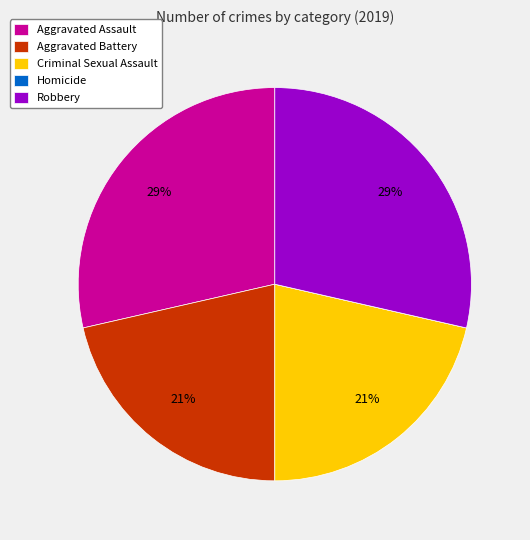

Is it true that Criminal Sexual Assault is 31% of the pie?

False